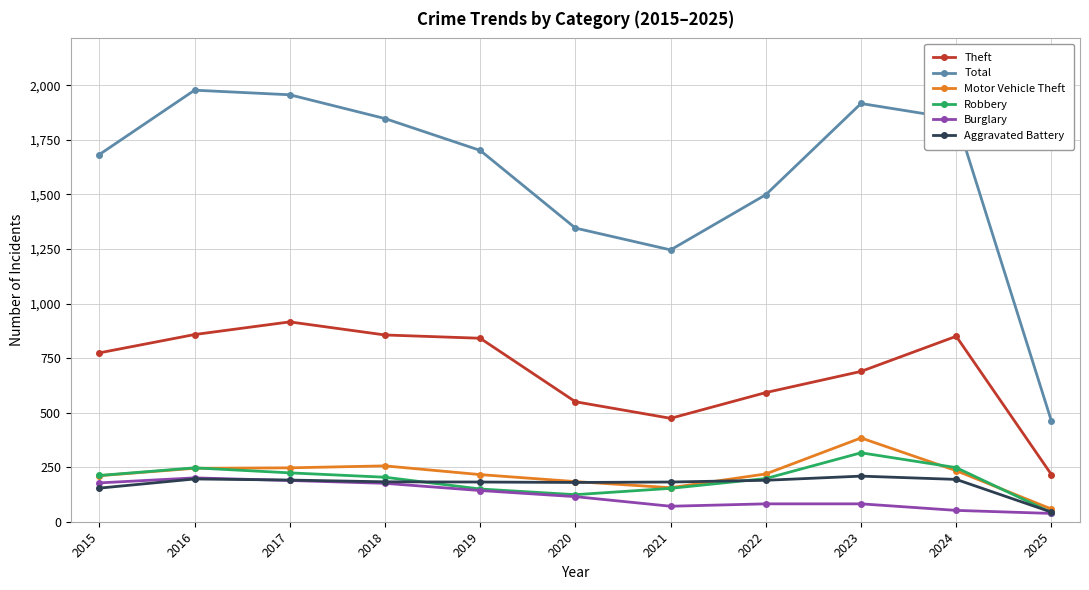

Which category has the lowest value in the Aggravated Battery series?

2025